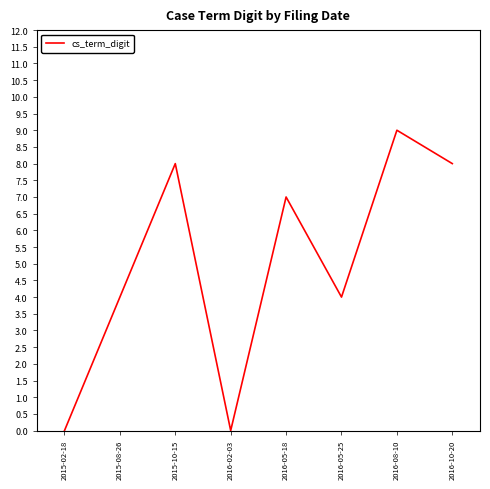

What is the change in value from 2015-10-15 to 2016-05-25?

-4